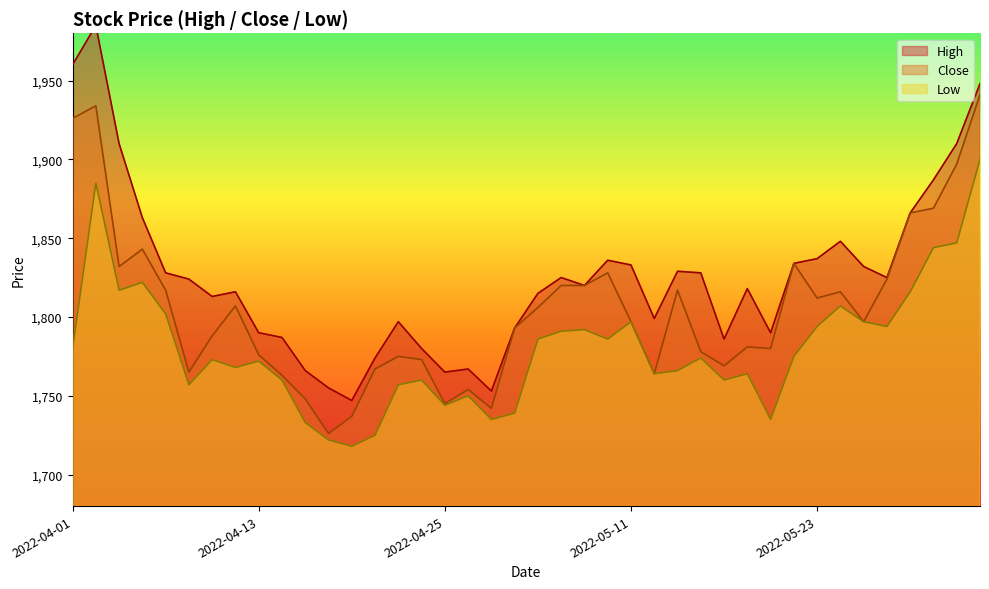

Which category has the highest value in the Low series?

2022-06-01